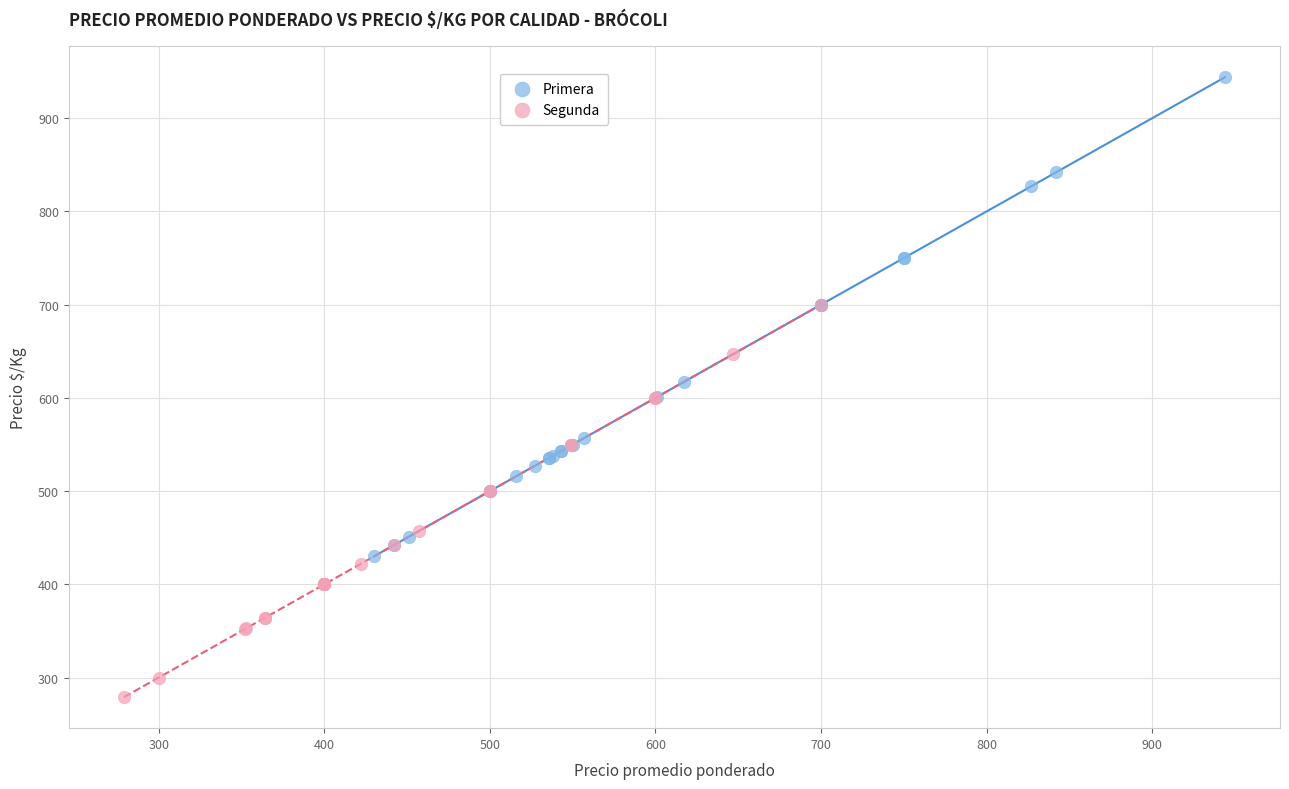

Which series reaches the maximum Y coordinate?

Primera